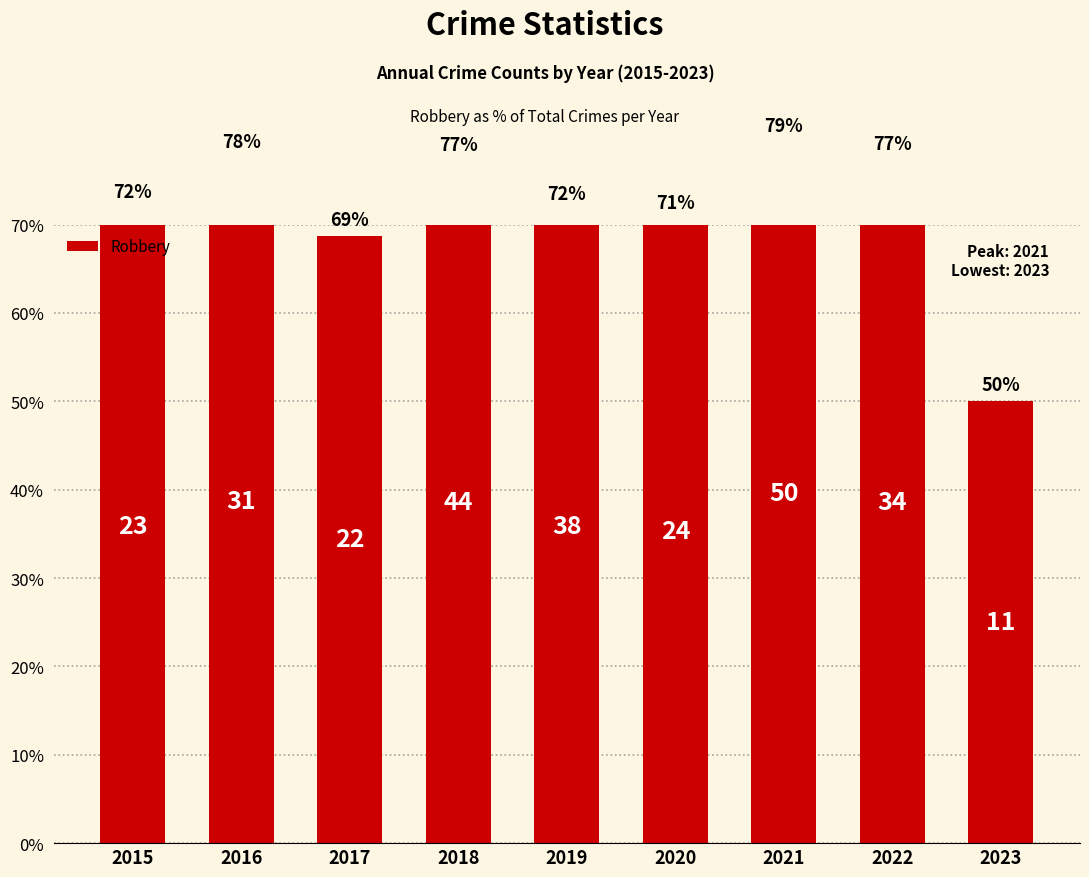

What is the value of the 7th bar from the left?

79.4